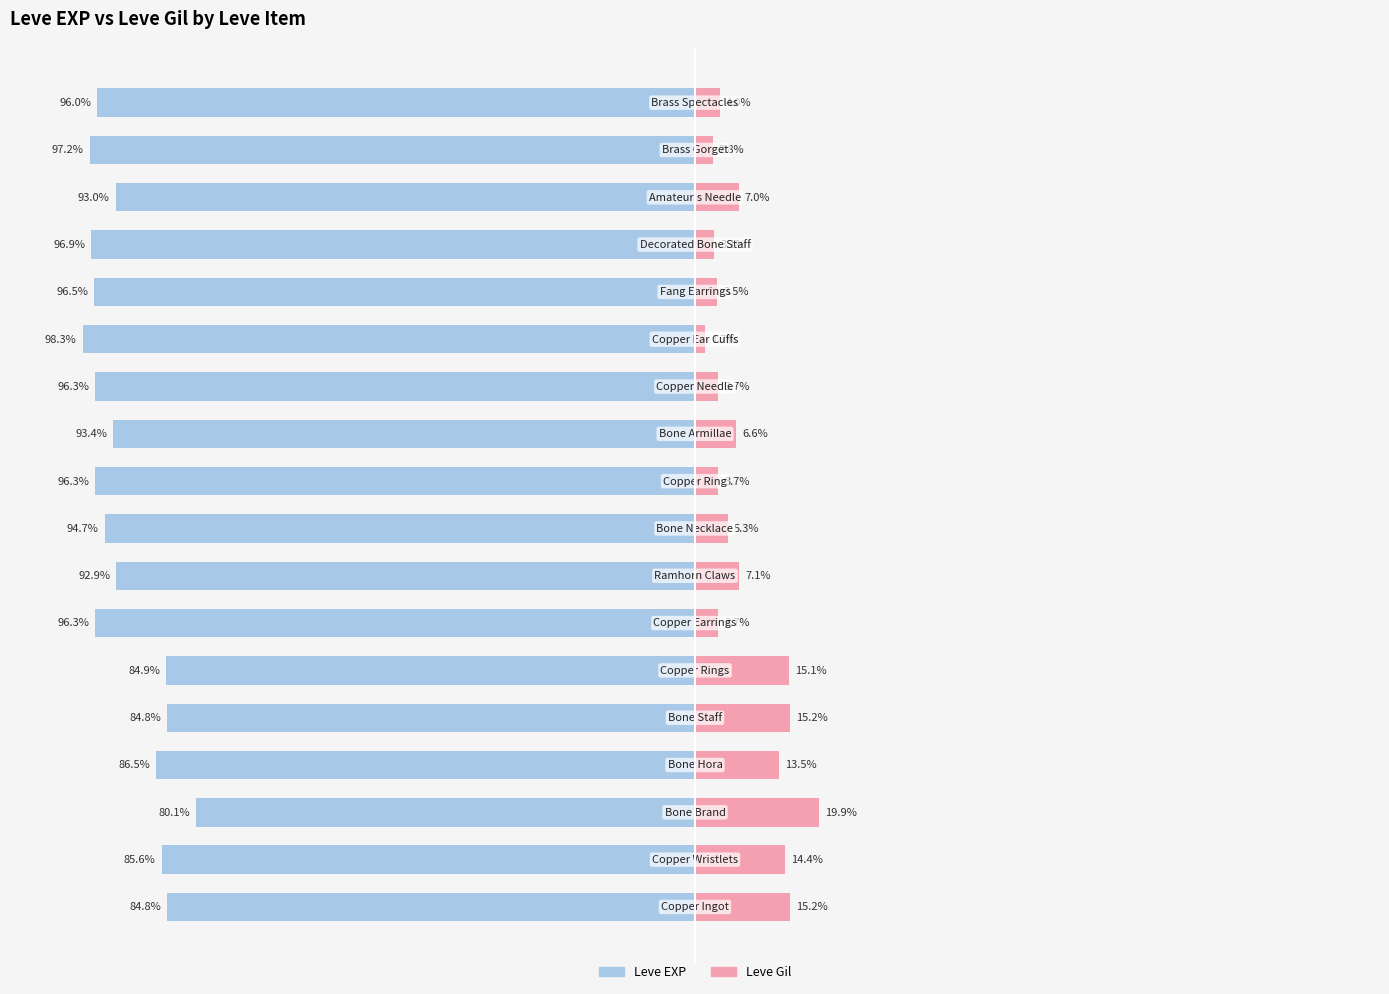

Reading right to left, list all the values displayed in this chart.

Leve EXP: -96.0	-97.2	-93.0	-96.9	-96.5	-98.3	-96.3	-93.4	-96.3	-94.7	-92.9	-96.3	-84.9	-84.8	-86.5	-80.1	-85.6	-84.8
Leve Gil: 4.0	2.8	7.0	3.1	3.5	1.7	3.7	6.6	3.7	5.3	7.1	3.7	15.1	15.2	13.5	19.9	14.4	15.2